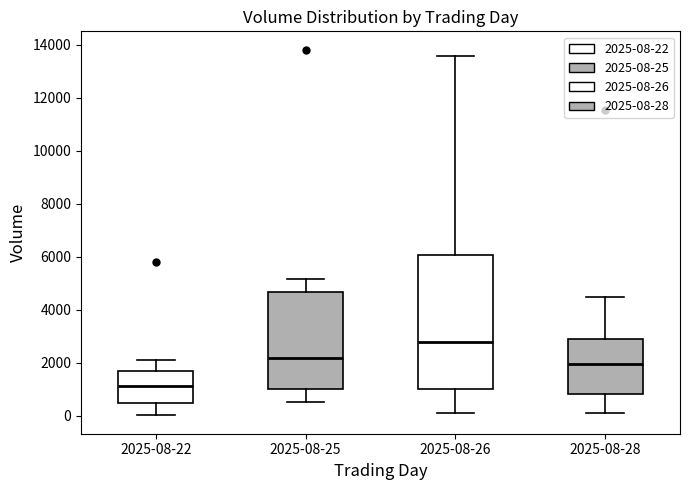

Reading left to right, read every box against the y-axis: the position of its median line, the range the box covers, and the ends of its whiskers. The values are not printed on the chart, so give them approximately, as read against the axis.

2025-08-22: median 1200, box 400 to 1600, whiskers 0 to 2200
2025-08-25: median 2200, box 1000 to 4600, whiskers 600 to 5200
2025-08-26: median 2800, box 1000 to 6000, whiskers 200 to 13600
2025-08-28: median 2000, box 800 to 3000, whiskers 200 to 4400